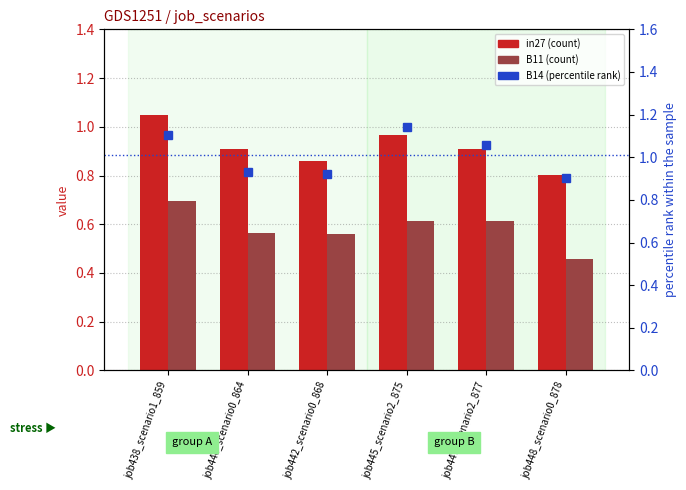

What is the average value of the B14 (percentile) series?

1.0